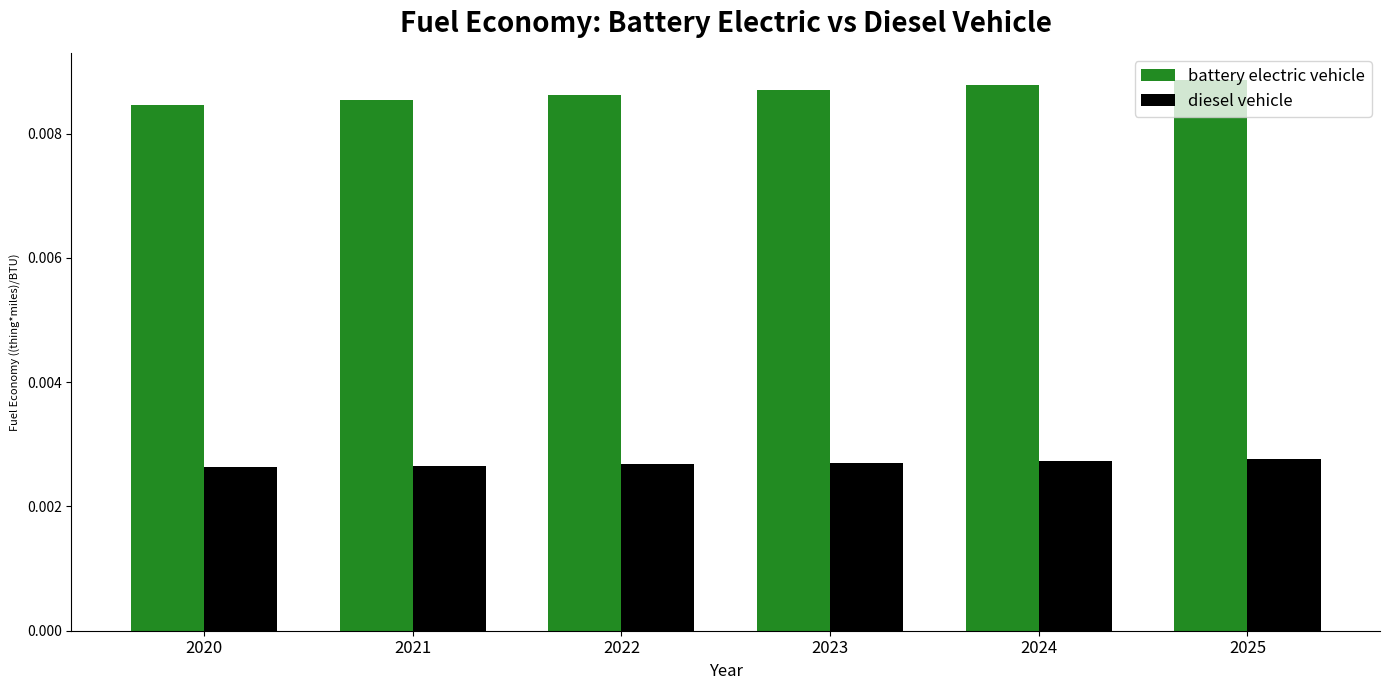

At how many categories does at least one series exceed 0?

6